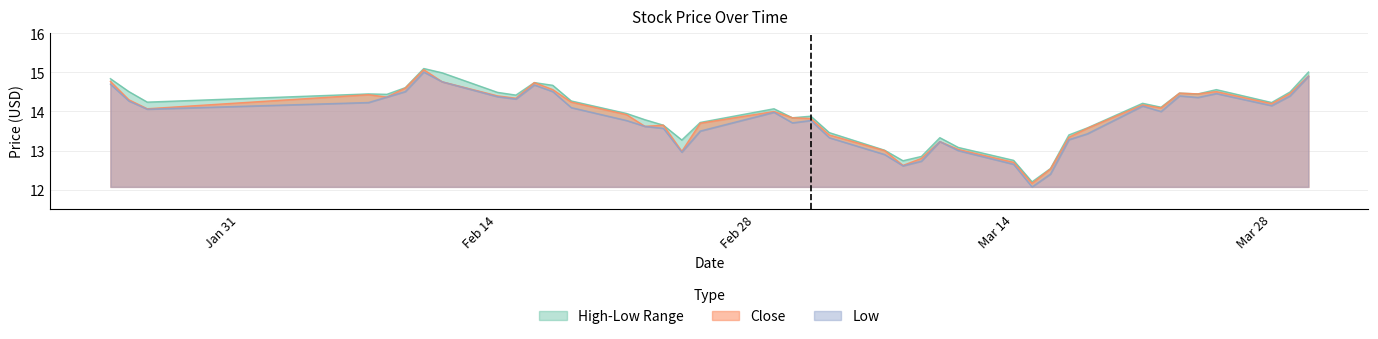

How many data points in Low are less than 14?

19